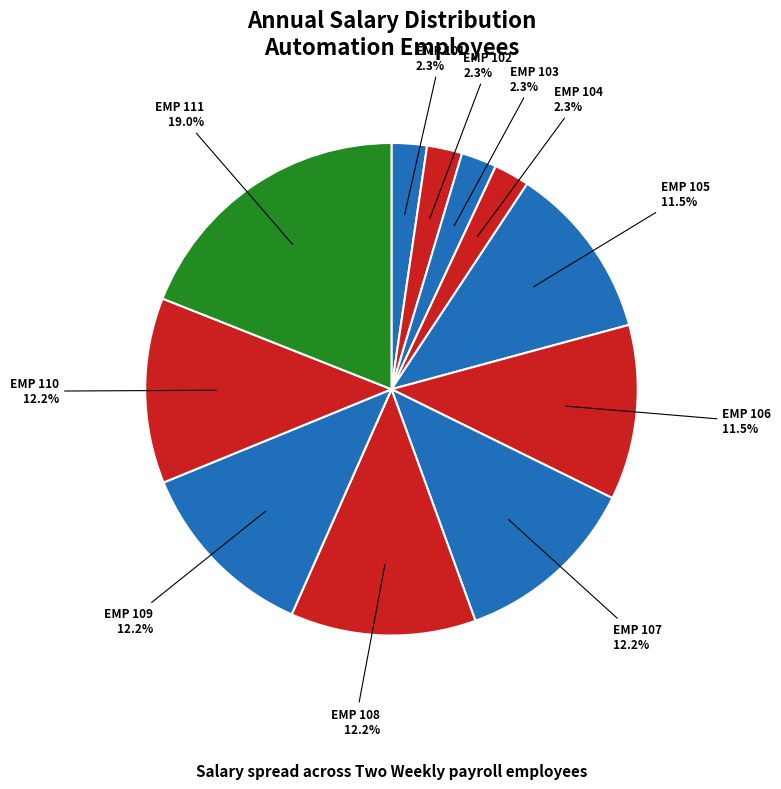

Is there a majority slice in this chart?

No